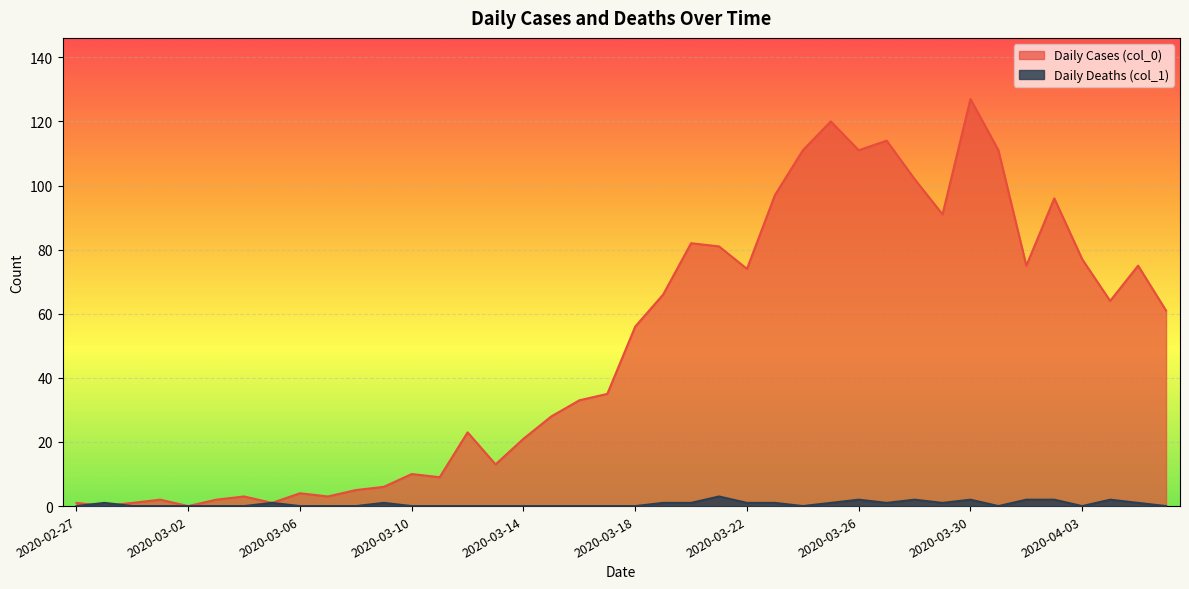

Which series ends up on top after the final intersection of Daily Deaths (col_1) and Daily Cases (col_0)?

Daily Cases (col_0)